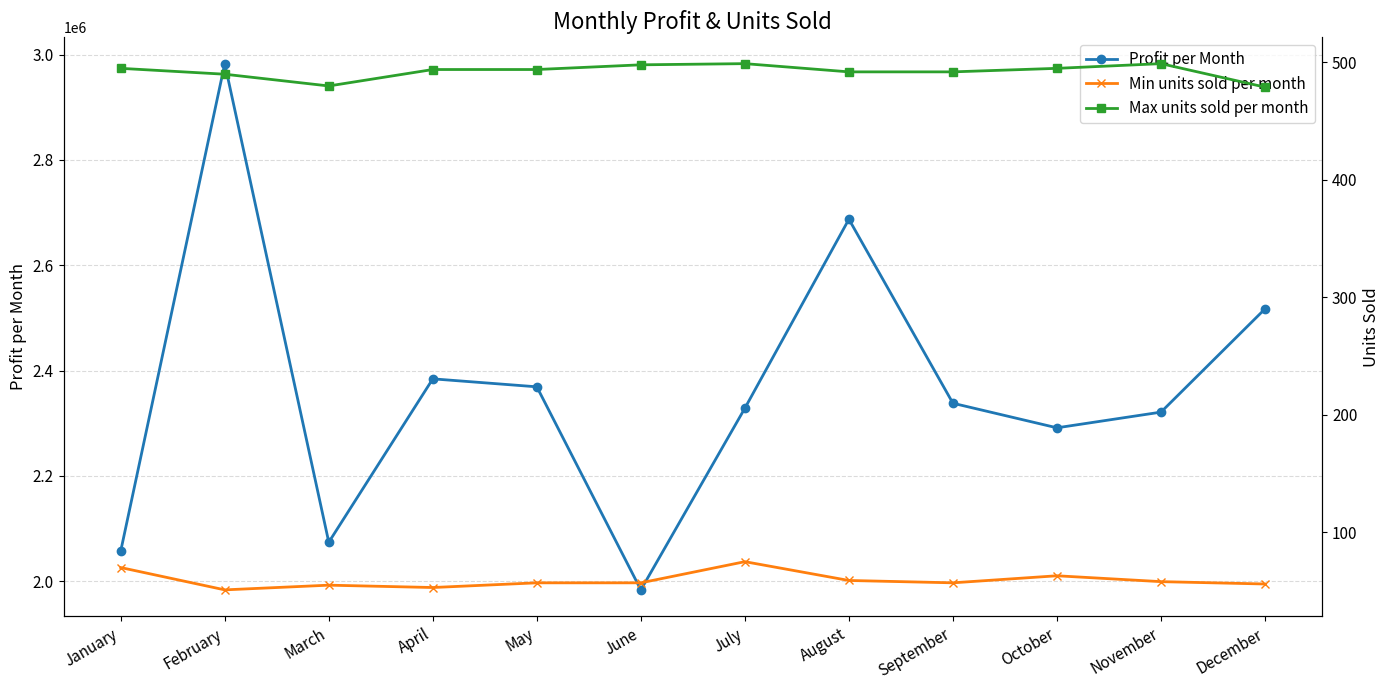

Reading left to right, extract all data points from this chart.

Profit per Month: January=2057288.9	February=2982878.4	March=2073942.9	April=2384235.3	May=2369094.4	June=1983443.1	July=2328494.0	August=2687339.9	September=2337882.6	October=2291232.0	November=2321020.7	December=2517099.3
Min units sold per month: January=70.0	February=51.0	March=55.0	April=53.0	May=57.0	June=57.0	July=75.0	August=59.0	September=57.0	October=63.0	November=58.0	December=56.0
Max units sold per month: January=495.0	February=490.0	March=480.0	April=494.0	May=494.0	June=498.0	July=499.0	August=492.0	September=492.0	October=495.0	November=499.0	December=479.0